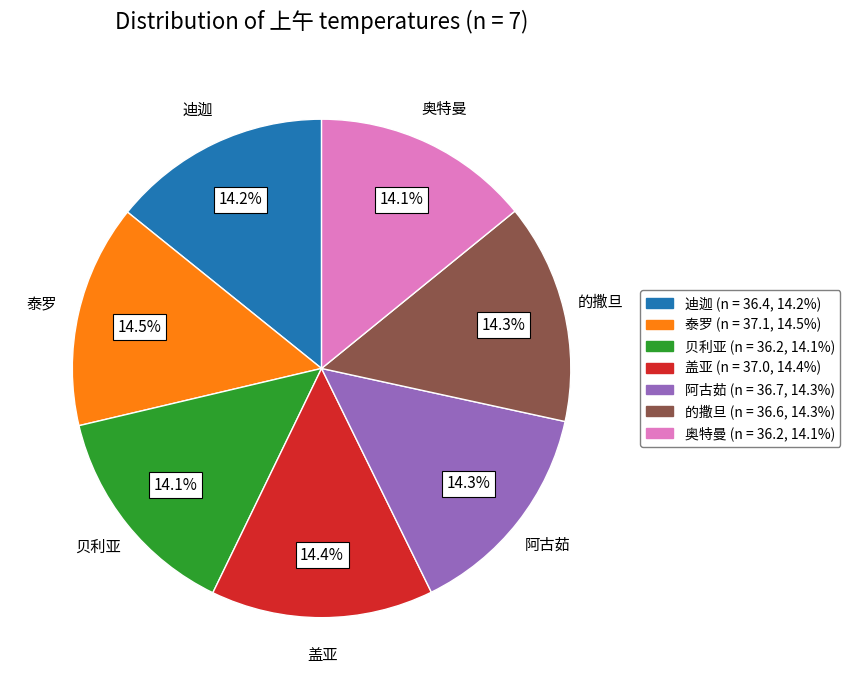

Is it true that 贝利亚 is 26% of the pie?

False